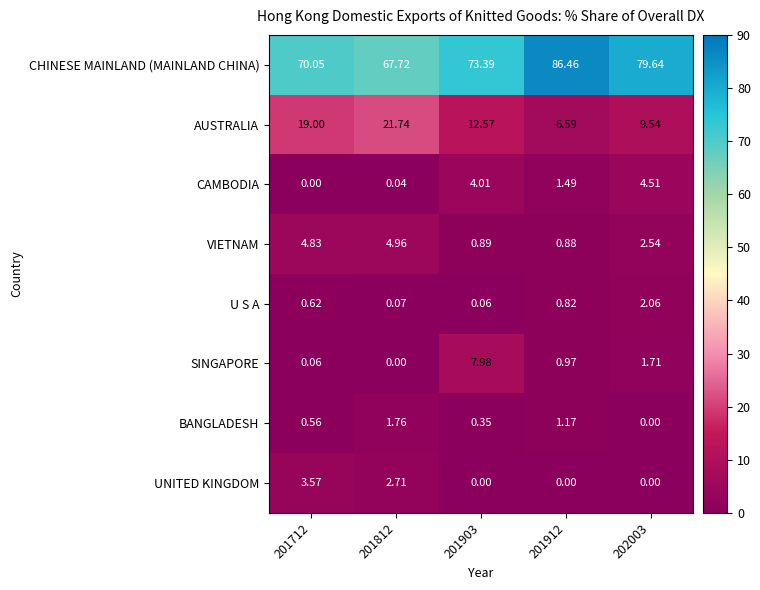

Rank the series at 201712 from lowest to highest value.

CAMBODIA, SINGAPORE, BANGLADESH, U S A, UNITED KINGDOM, VIETNAM, AUSTRALIA, CHINESE MAINLAND (MAINLAND CHINA)